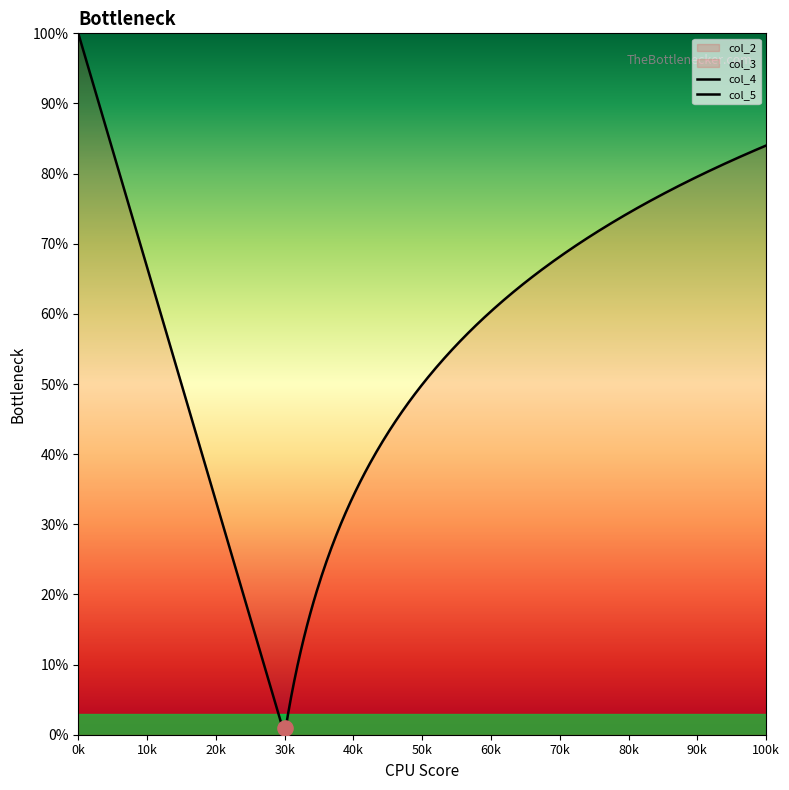

What is the total value across all series at 1?

5